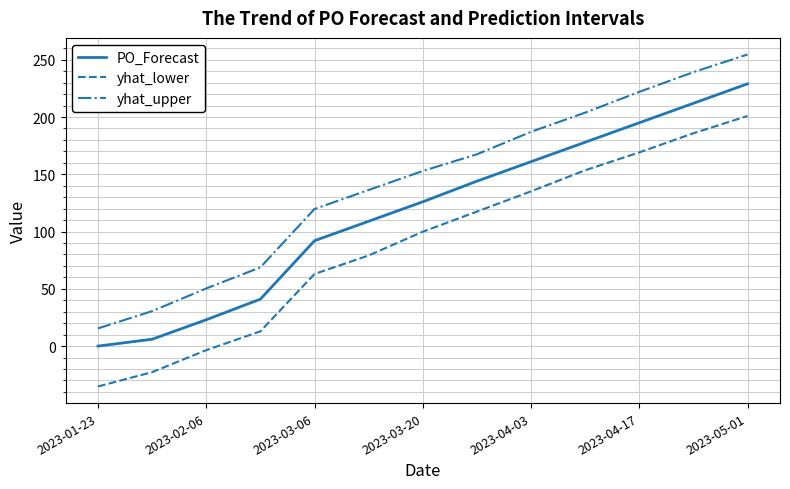

What is the greatest value displayed?

254.6